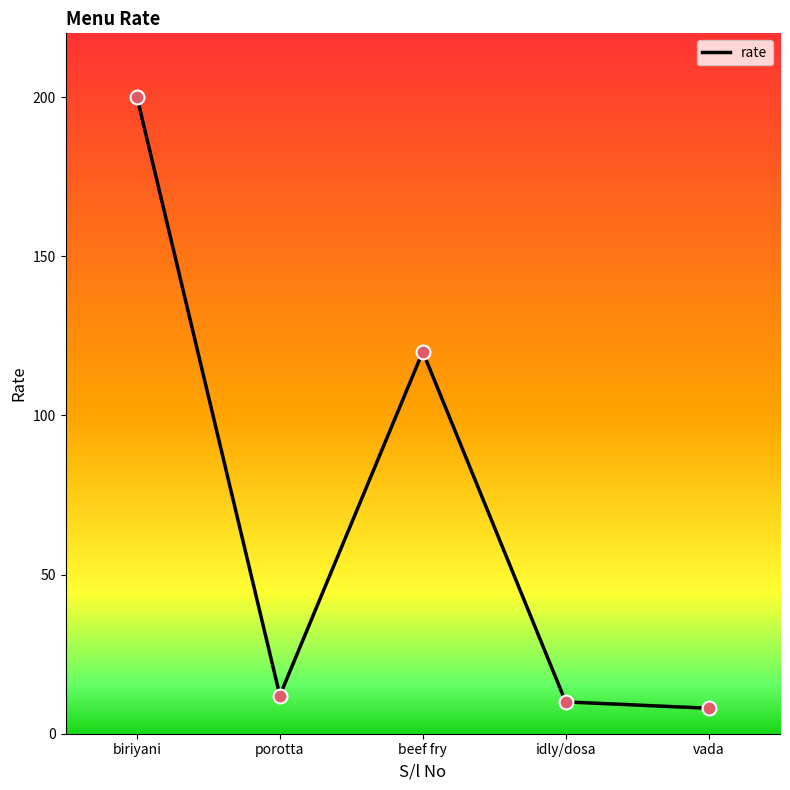

Between vada and beef fry, which is larger?

beef fry